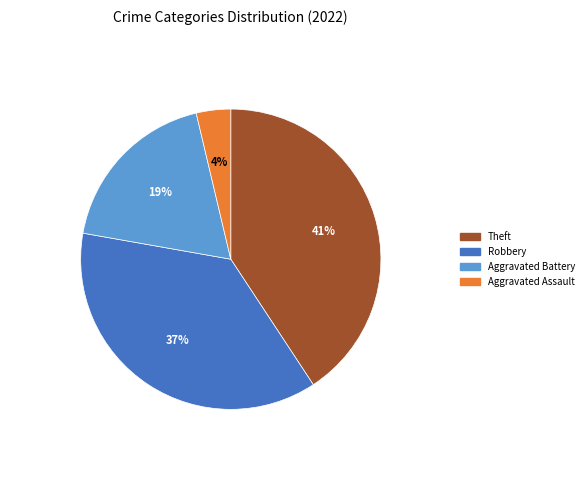

To the nearest percent, what is the difference between the largest and smallest slice percentages?

37%